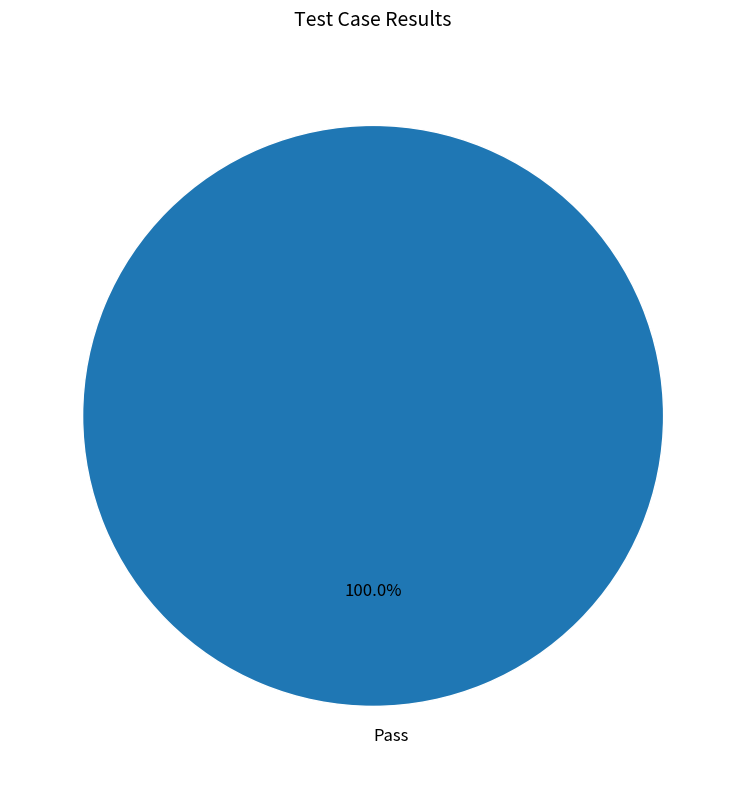

How many slices are in this pie chart?

1